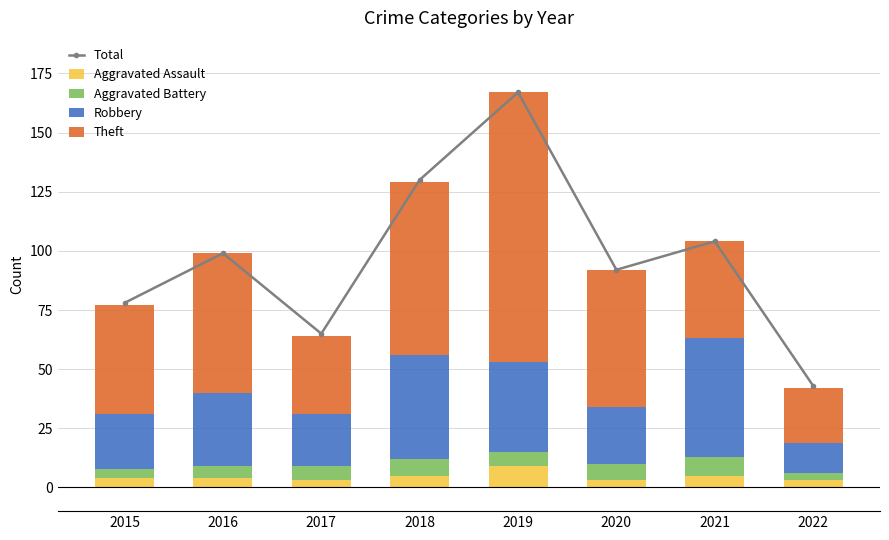

What is the sum of all Robbery values?

245